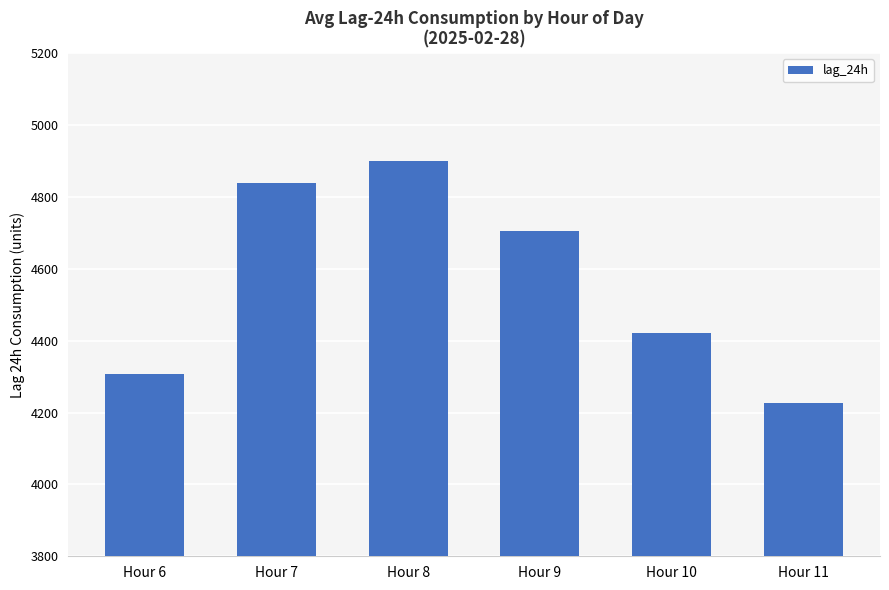

What is the change in value from Hour 8 to Hour 11?

-675.0